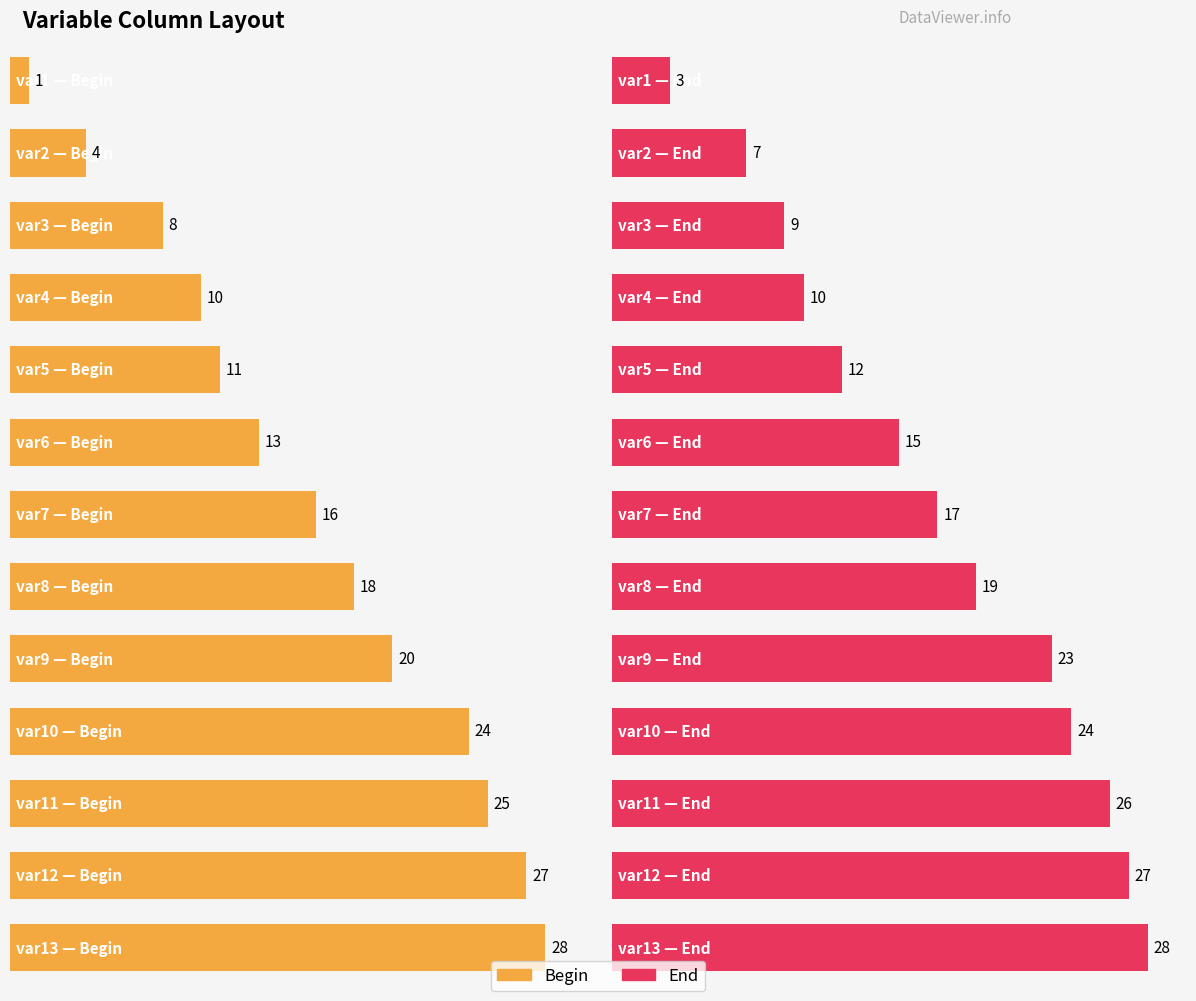

What is the total value across all series at var1?

4